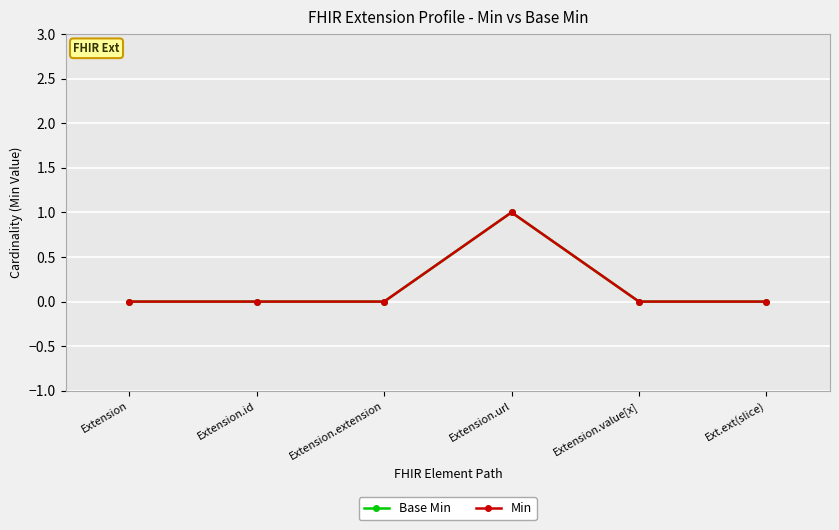

How many lines are shown in the chart?

2